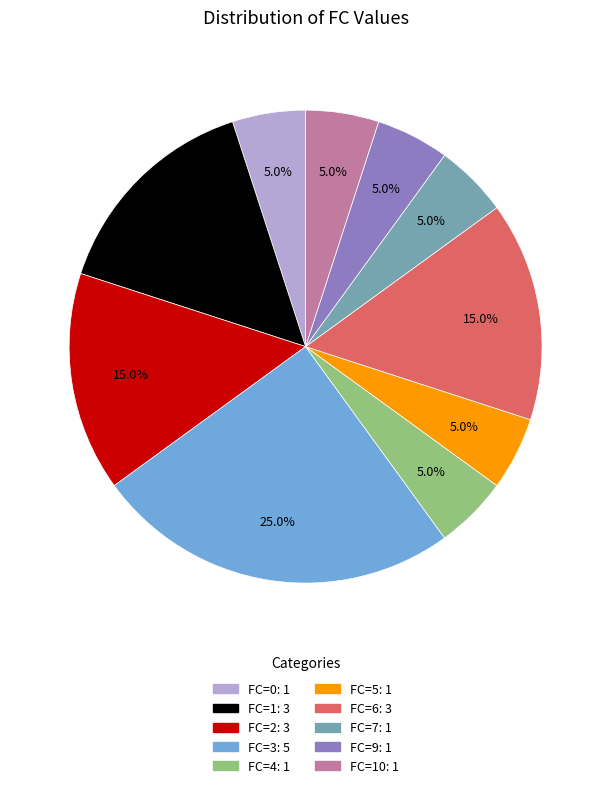

Is there a majority slice in this chart?

No